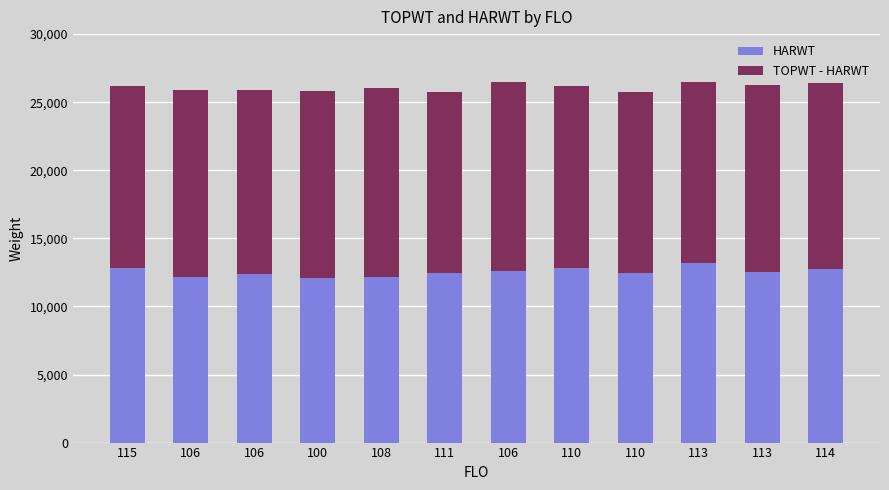

At how many categories does at least one series exceed 13653?

5